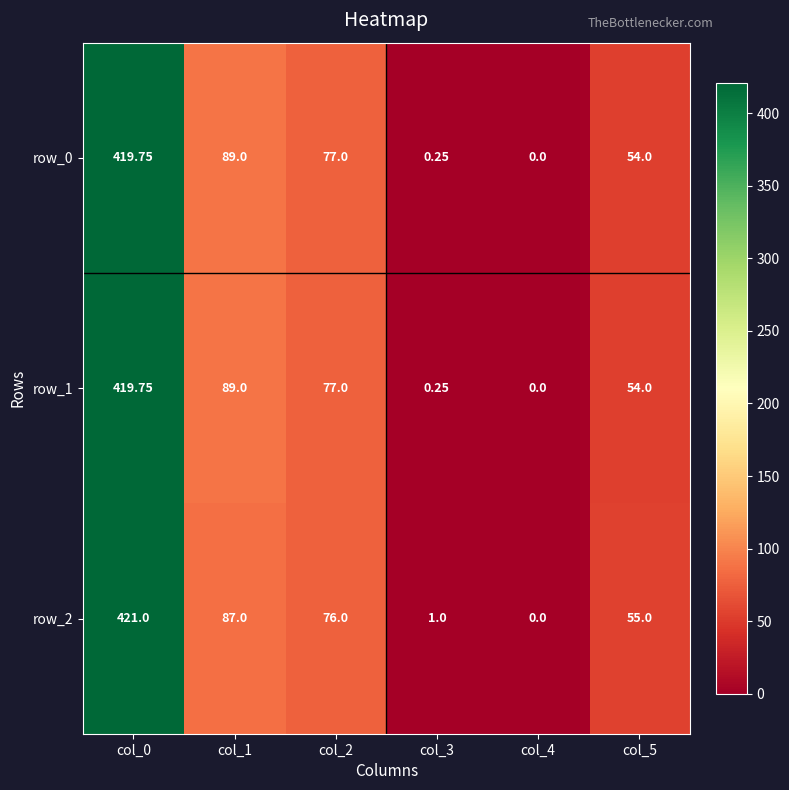

At which category is the sum across all series the highest?

col_0